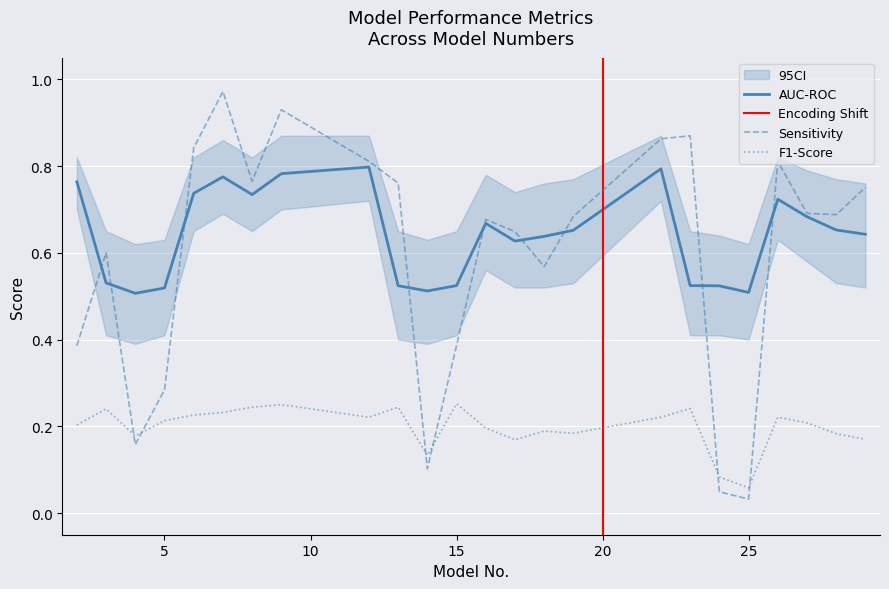

What is the difference between the second highest and minimum values in the AUC-ROC series?

0.3